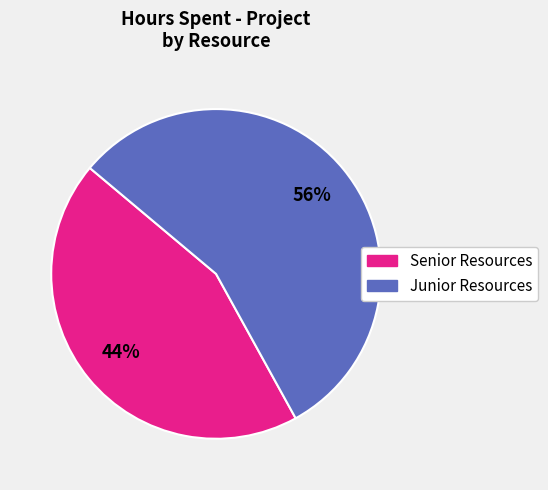

Is there any slice that represents more than half of the pie?

Yes